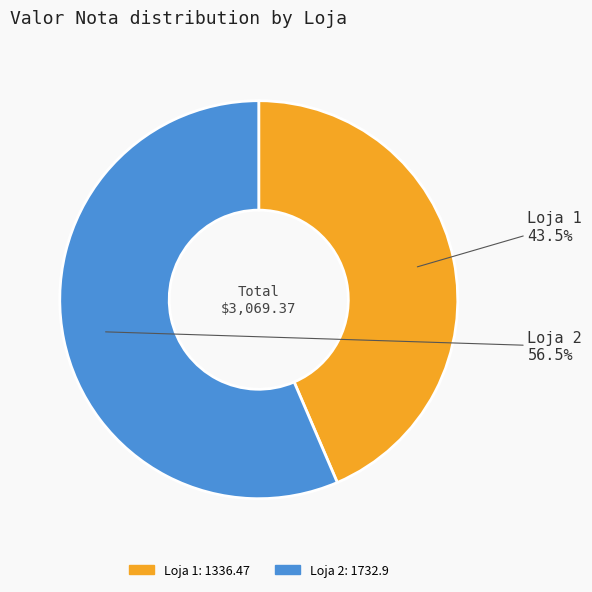

How many segments does this pie chart have?

2